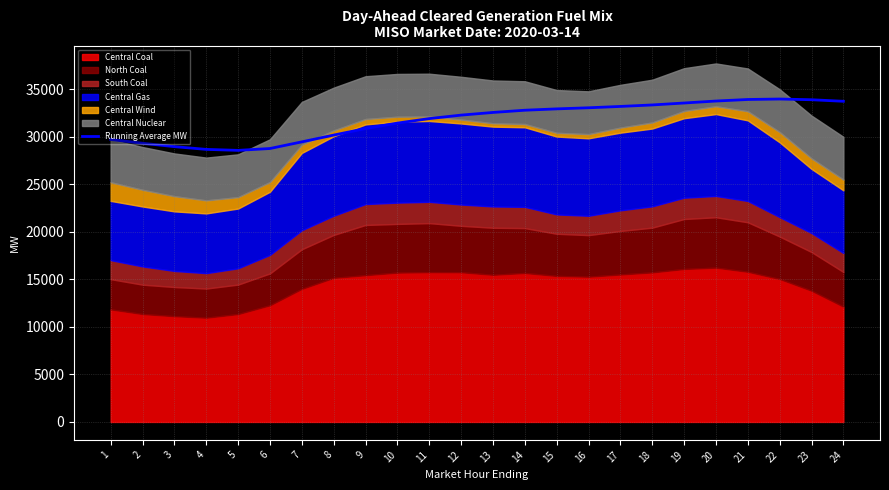

What is the maximum value shown in the chart?

33971.9